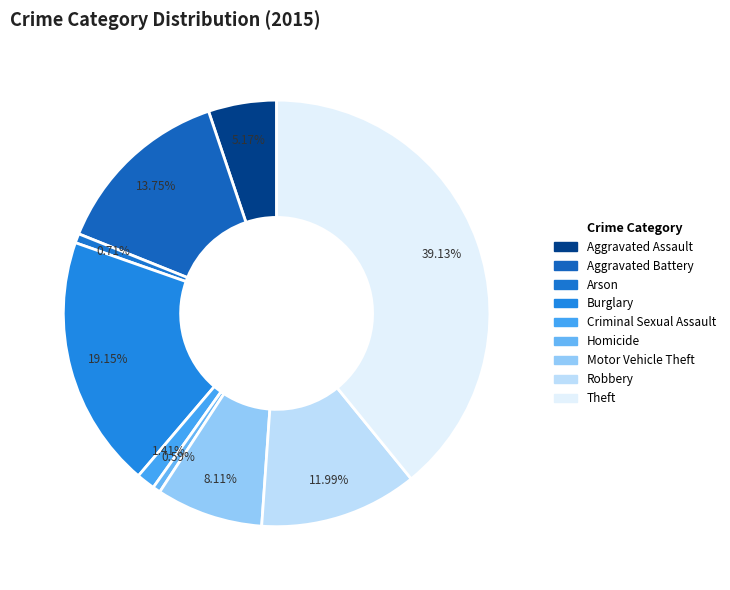

To the nearest percent, what is the average slice percentage?

11%